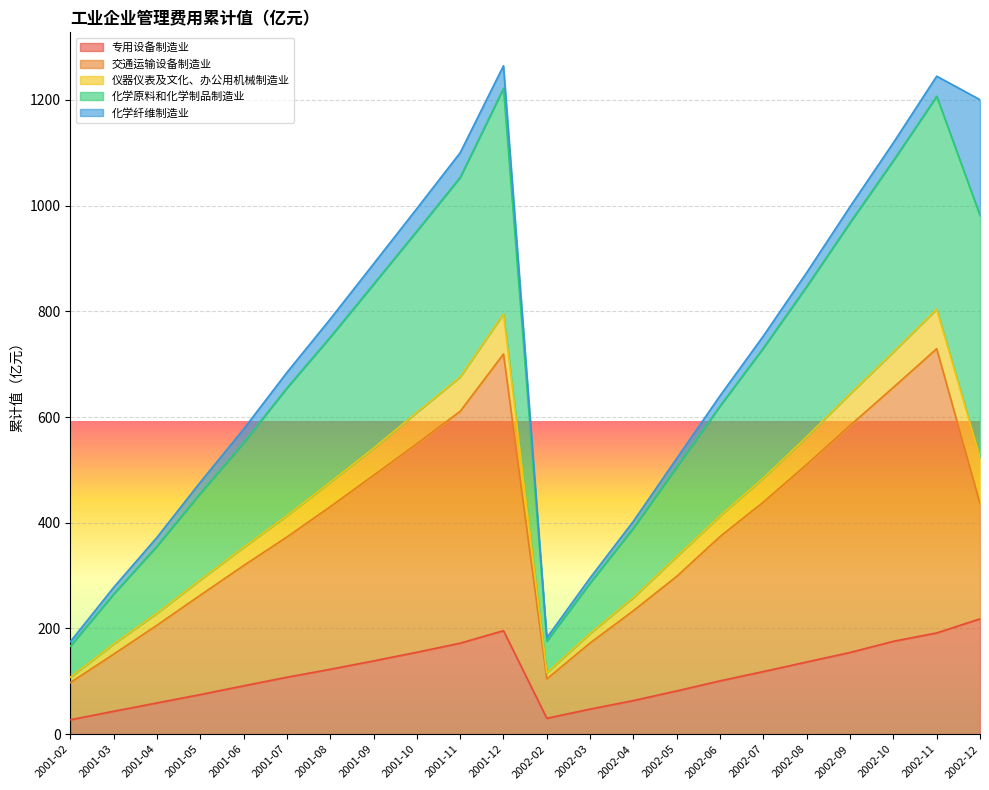

What is the greatest value displayed?

1264.4